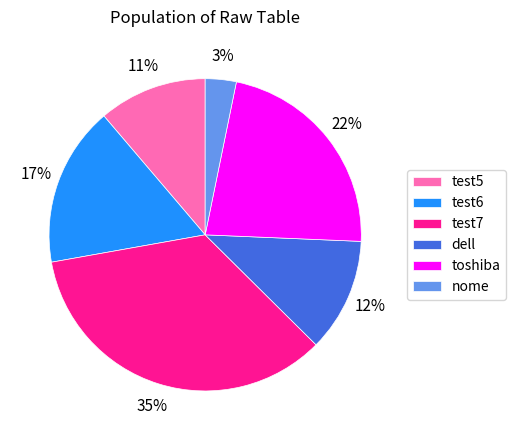

How many slices are in this pie chart?

6